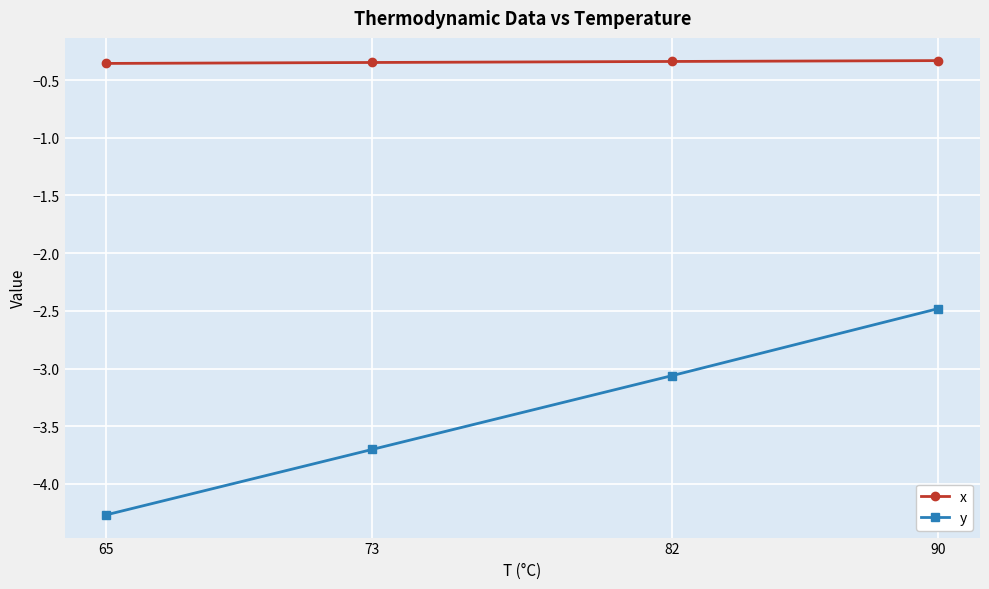

Which label corresponds to the smallest value in the chart?

65